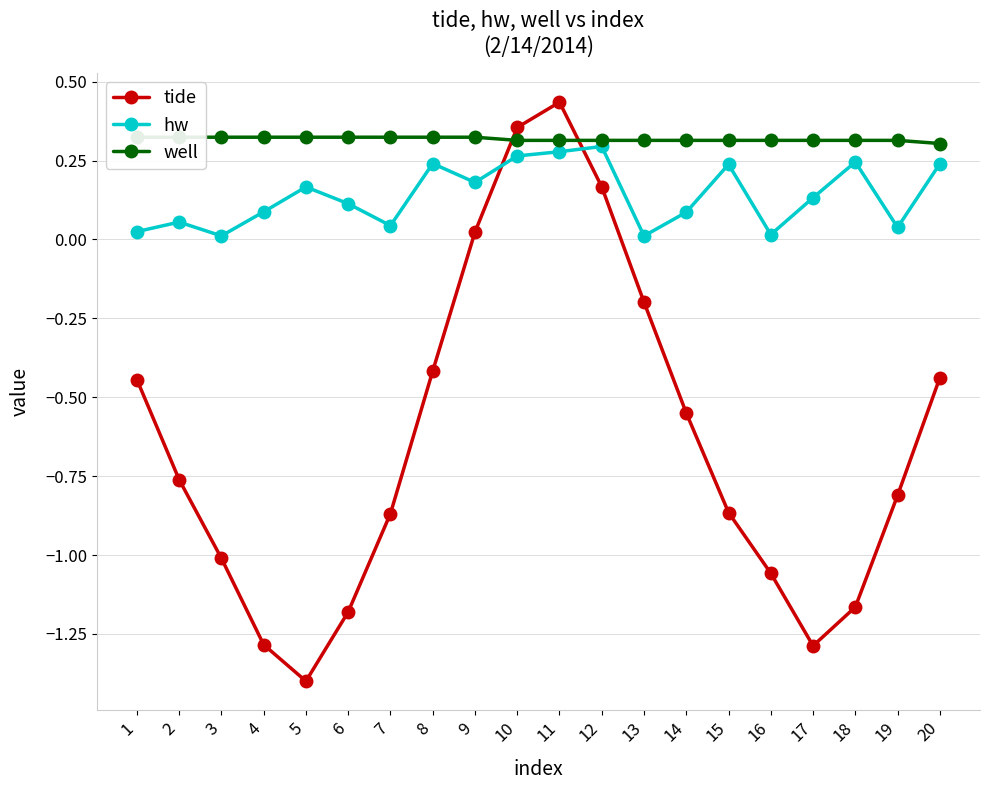

What is the difference between the maximum and second lowest values in the tide series?

1.7